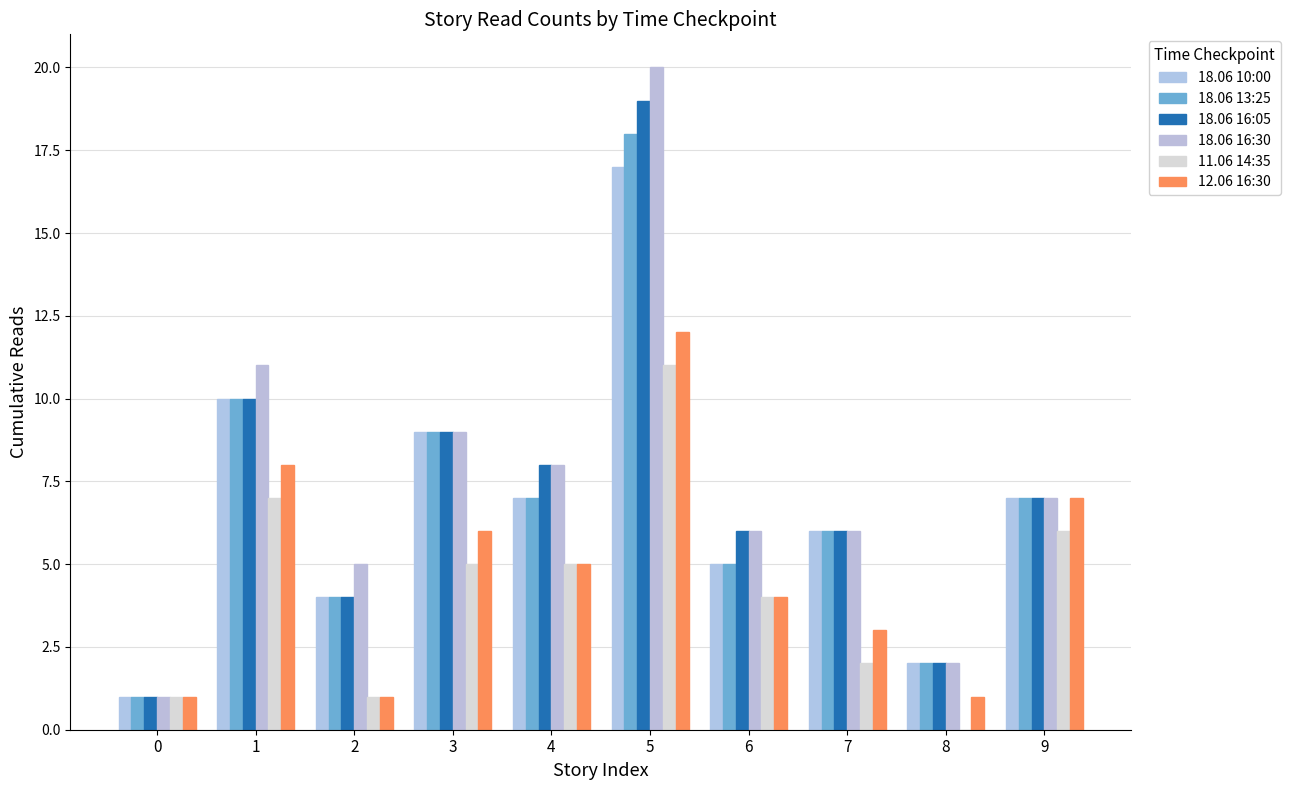

Reading left to right, list all the values displayed in this chart.

18.06 10:00: 0=1	1=10	2=4	3=9	4=7	5=17	6=5	7=6	8=2	9=7
18.06 13:25: 0=1	1=10	2=4	3=9	4=7	5=18	6=5	7=6	8=2	9=7
18.06 16:05: 0=1	1=10	2=4	3=9	4=8	5=19	6=6	7=6	8=2	9=7
18.06 16:30: 0=1	1=11	2=5	3=9	4=8	5=20	6=6	7=6	8=2	9=7
11.06 14:35: 0=1	1=7	2=1	3=5	4=5	5=11	6=4	7=2	8=0	9=6
12.06 16:30: 0=1	1=8	2=1	3=6	4=5	5=12	6=4	7=3	8=1	9=7